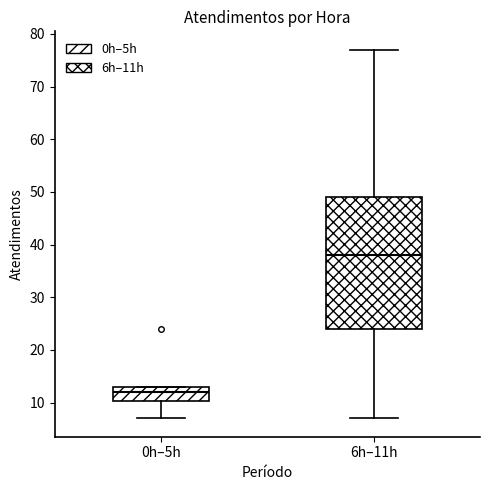

Reading left to right, transcribe this box plot: for each box, give where its median line is, the range the box spans, and where its two whiskers end, as read against the y-axis. The values are not printed on the chart, so give them approximately, as read against the axis.

0h–5h: median 12, box 10 to 13, whiskers 7 to 13
6h–11h: median 38, box 24 to 49, whiskers 7 to 77